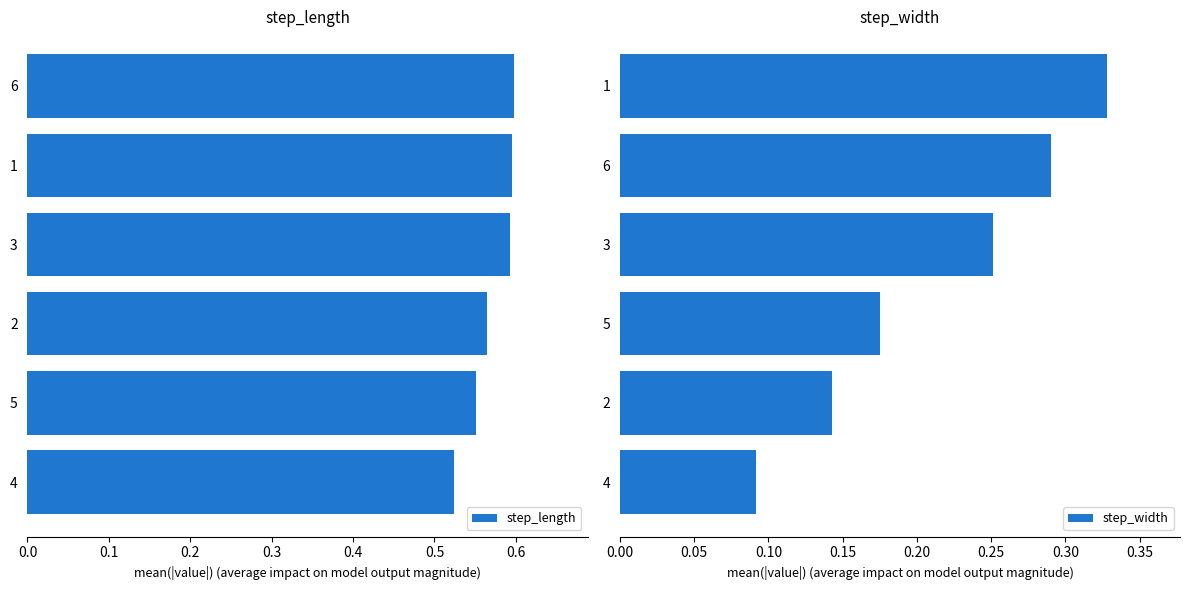

How many groups of bars are there?

6